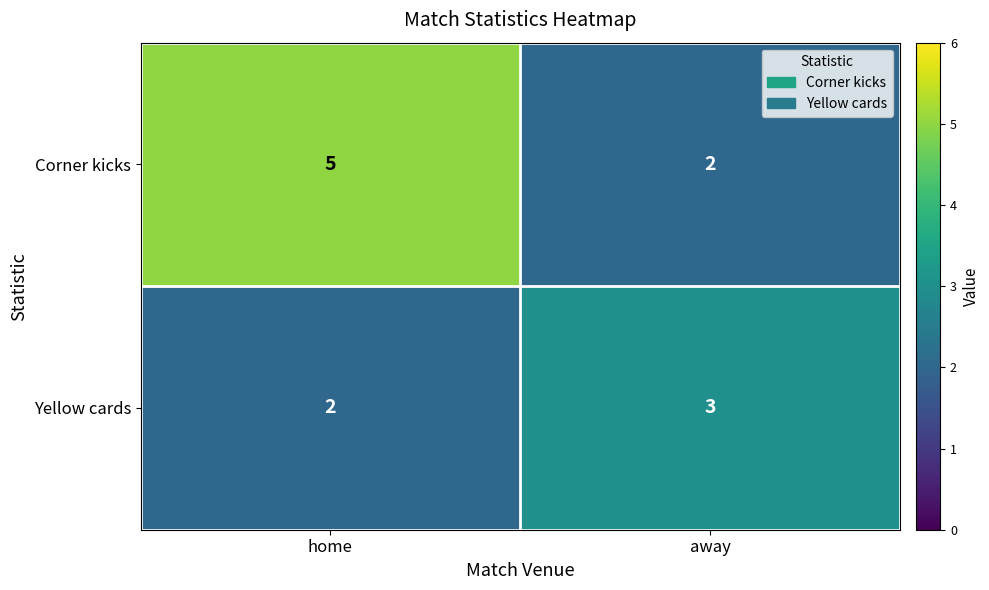

What value does the Yellow cards series have at away?

3